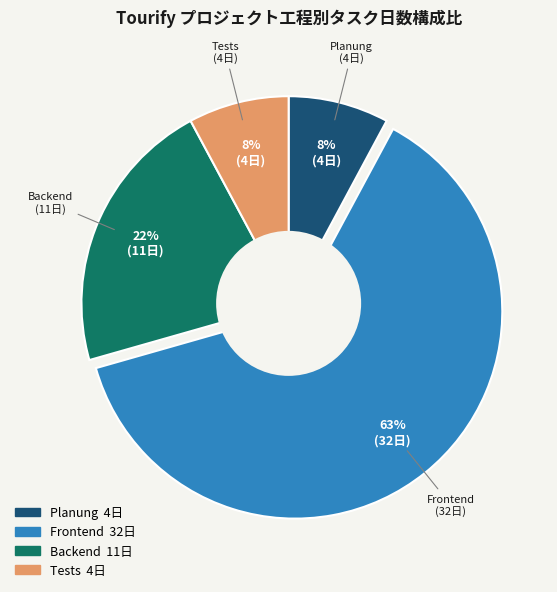

To the nearest percent, what is the average slice percentage?

25%